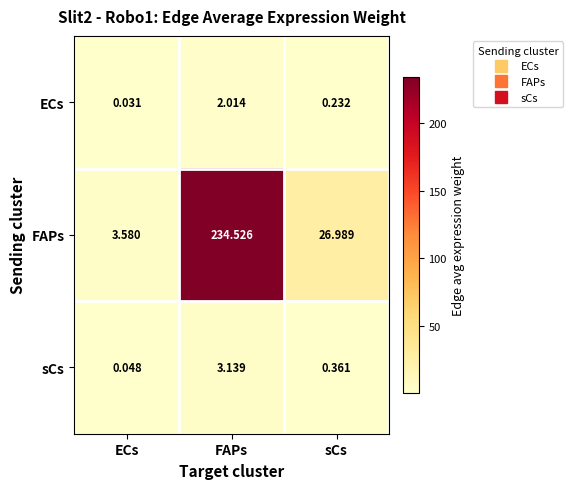

At which label does ECs reach its minimum?

ECs